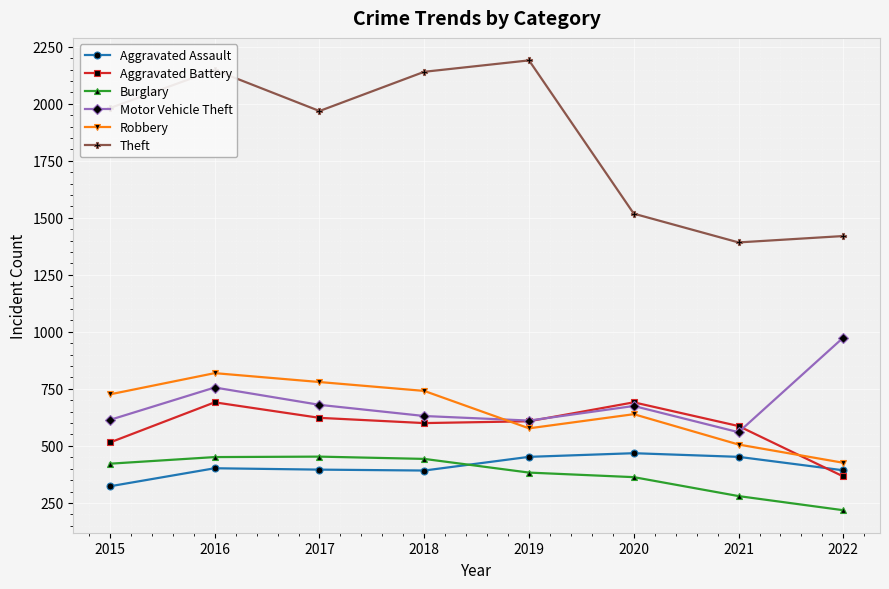

How many series are shown in this chart?

6